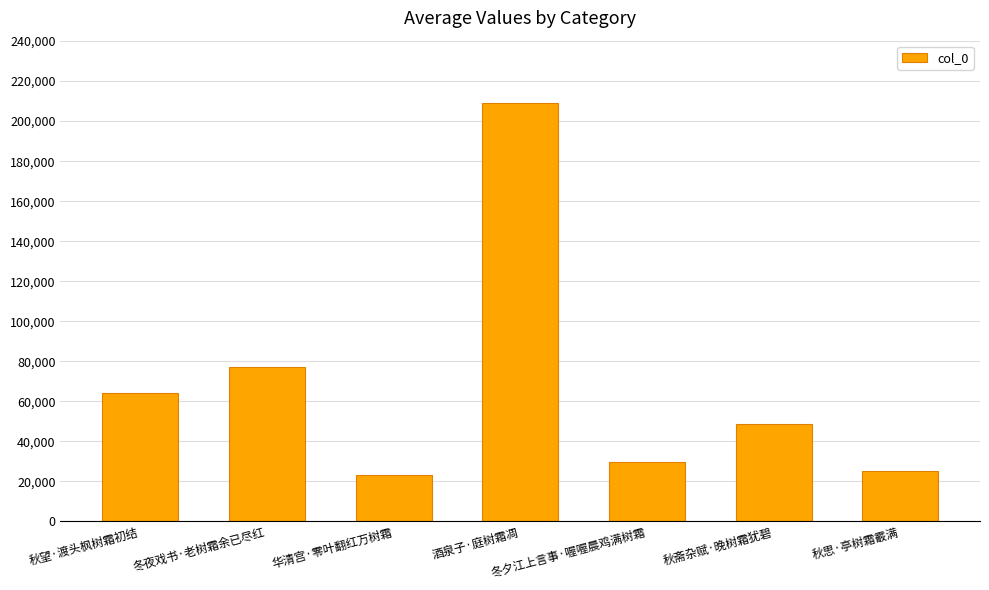

Is it true that the value at 秋思·亭树霜霰满 is 41020?

False